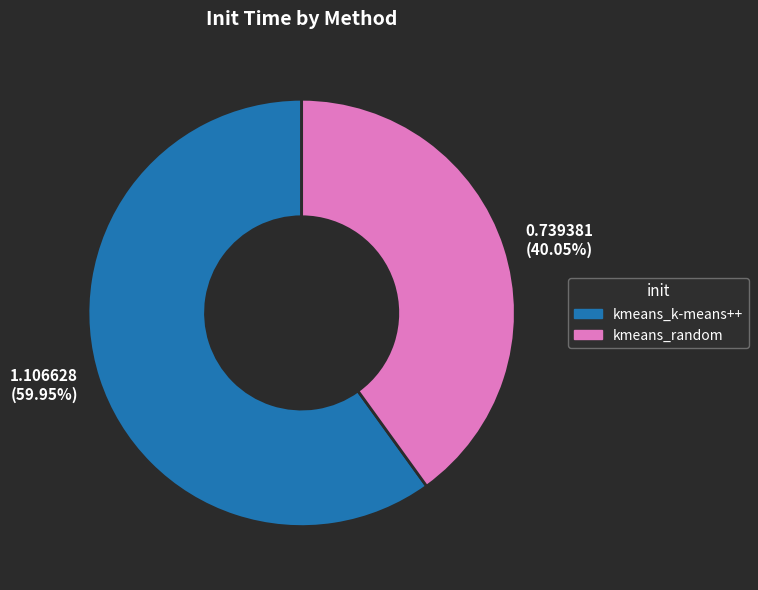

Is the sum of 1.106628 (59.95%) and 0.739381 (40.05%) greater than half?

Yes